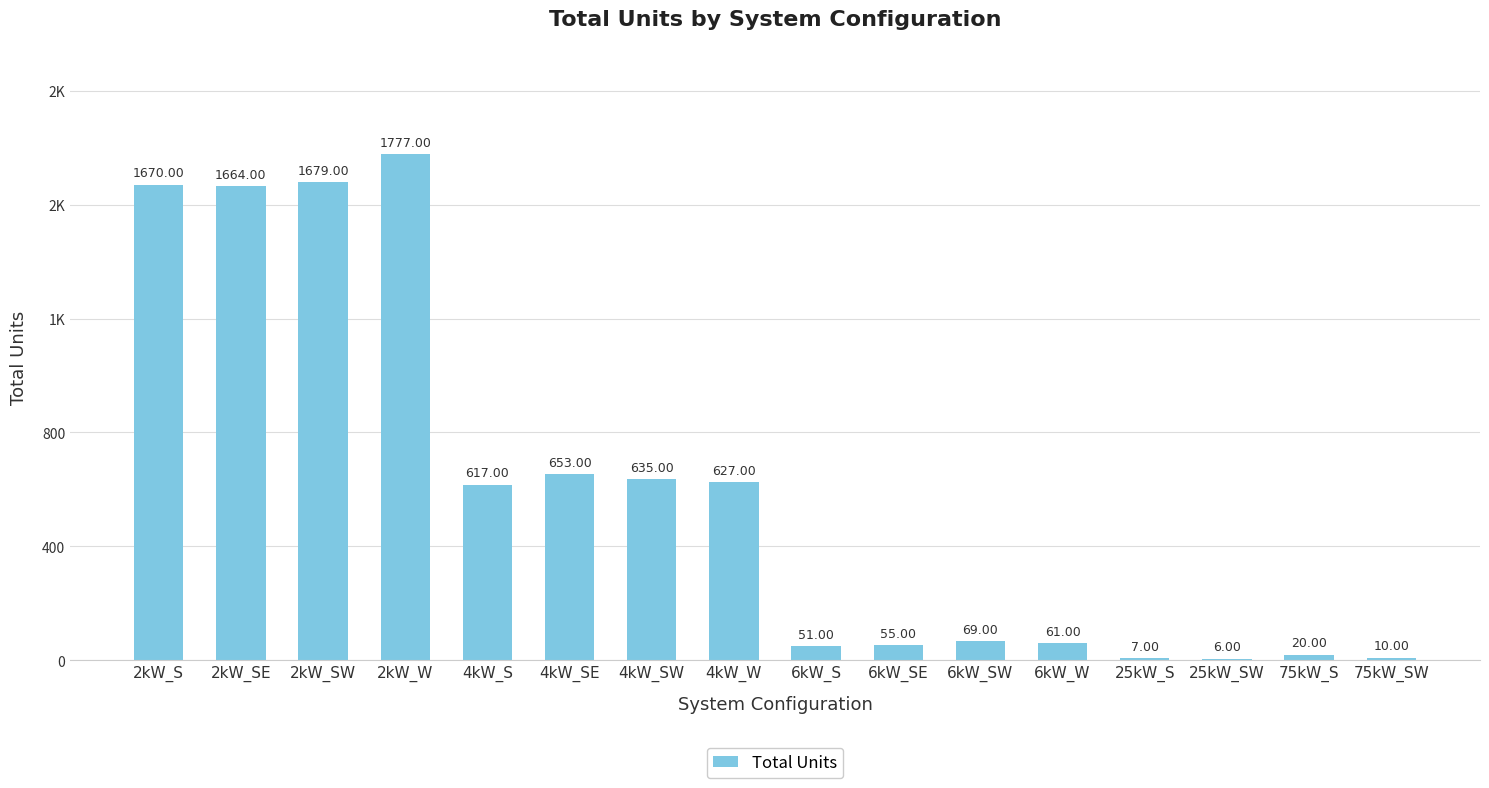

The value at 4kW_SE is 653. True or false?

True